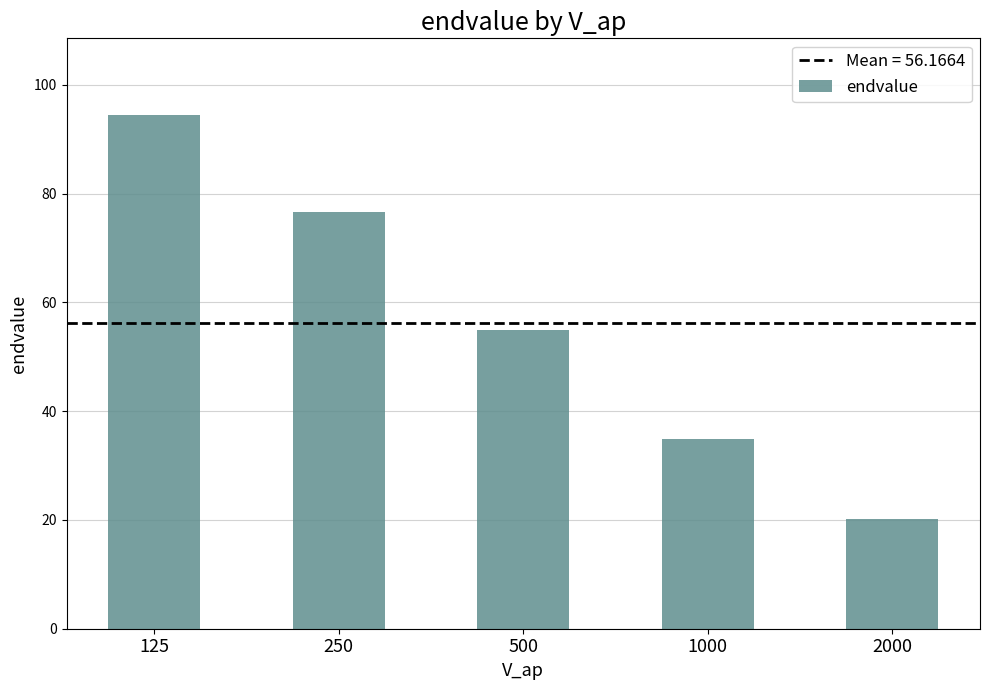

What value does the data have at 1000?

34.8